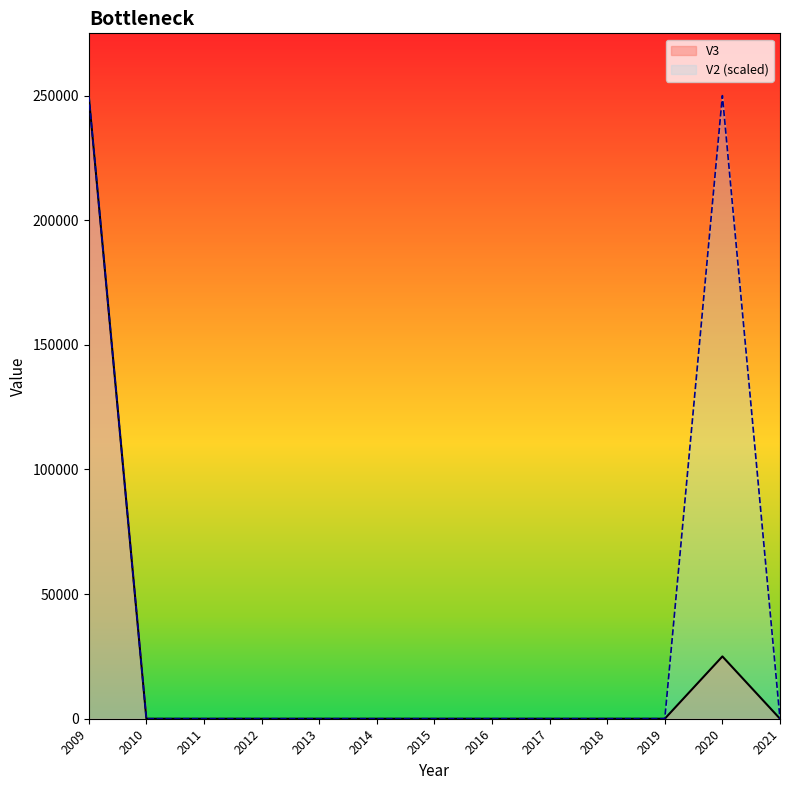

Between 2015 and 2020, which series saw the biggest shift?

V2 (scaled)